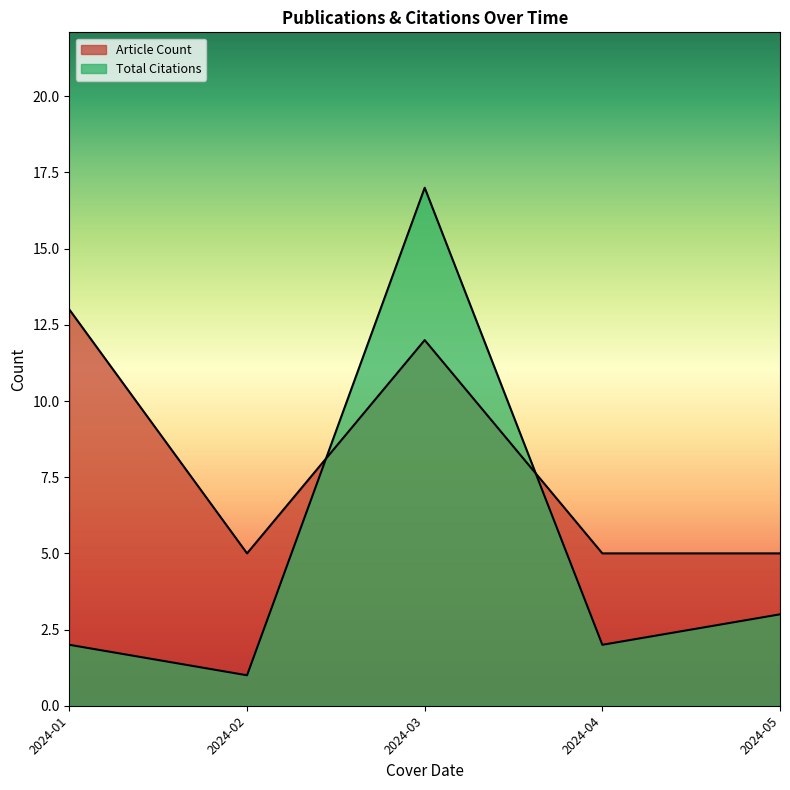

How many distinct data groups are displayed?

2